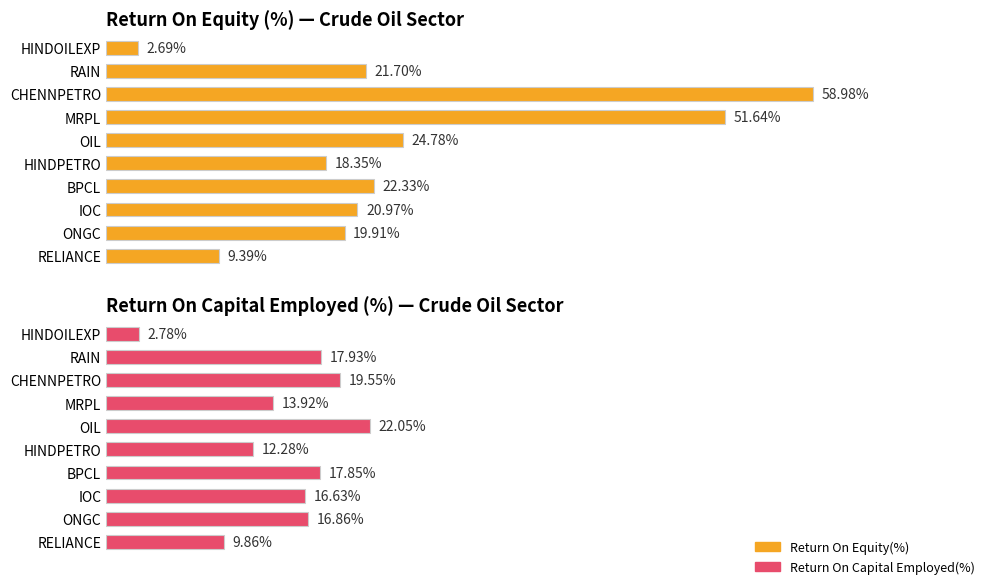

Count the number of categories in the chart.

10